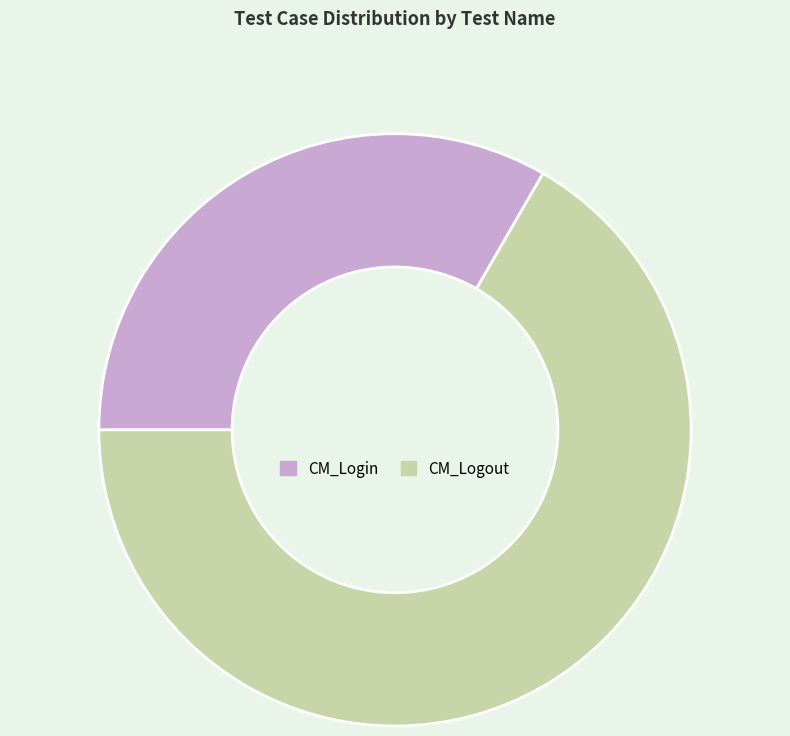

What is the smallest slice in the pie chart?

CM_Login